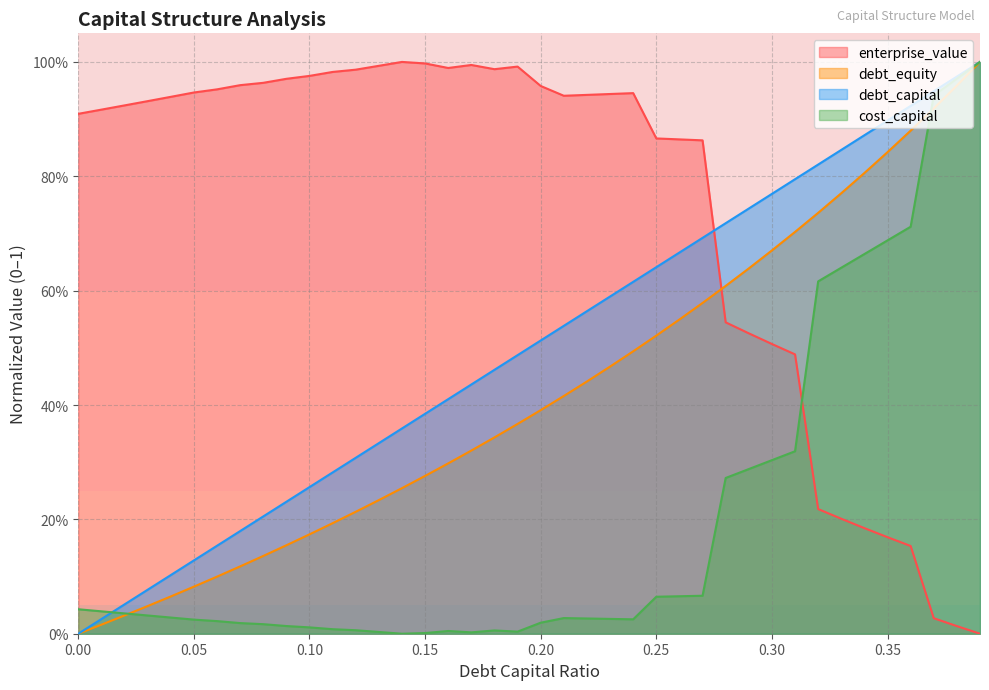

At which category is the sum across all series the highest?

0.39